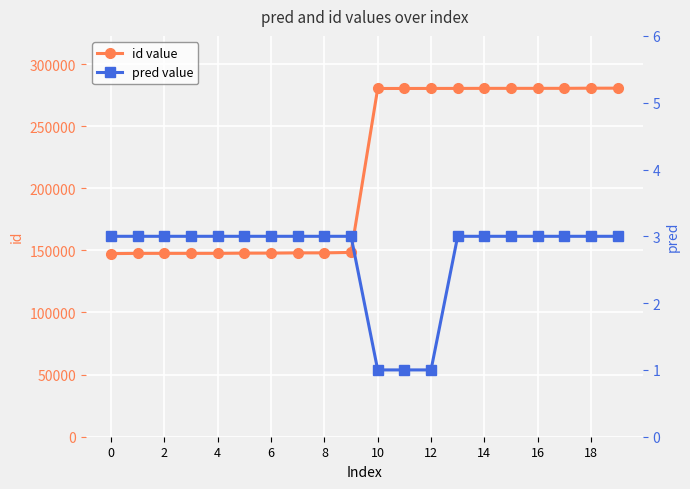

What is the sum of the pred value values at 17 and 0?

6